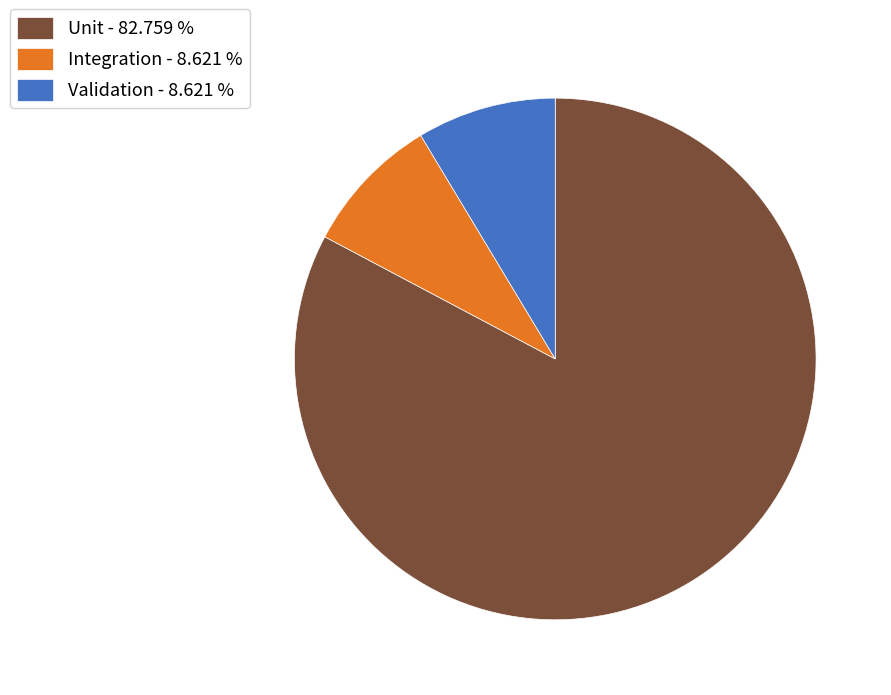

The Integration slice represents 9% of the pie. True or false?

True